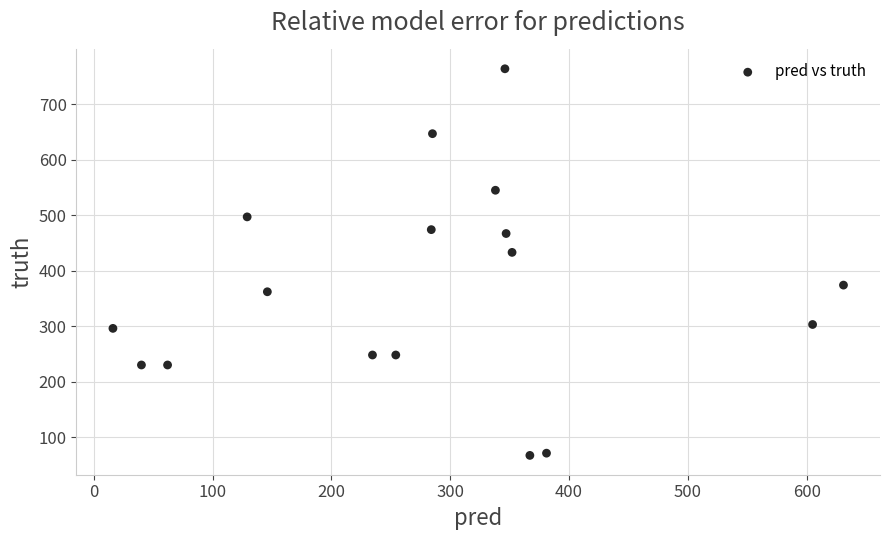

What Y value in the scatter plot is closest to 415?

433